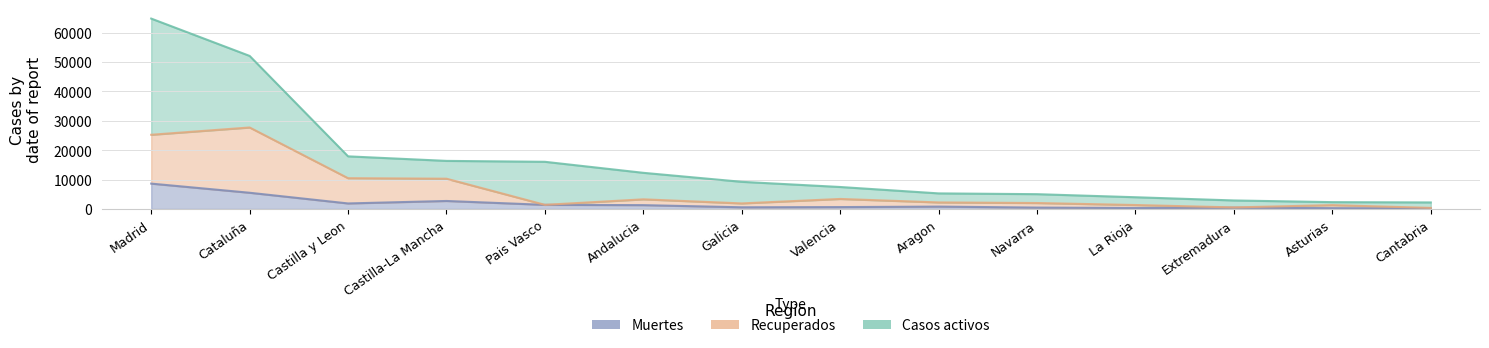

At which label is Muertes closest to 4422?

Cataluña